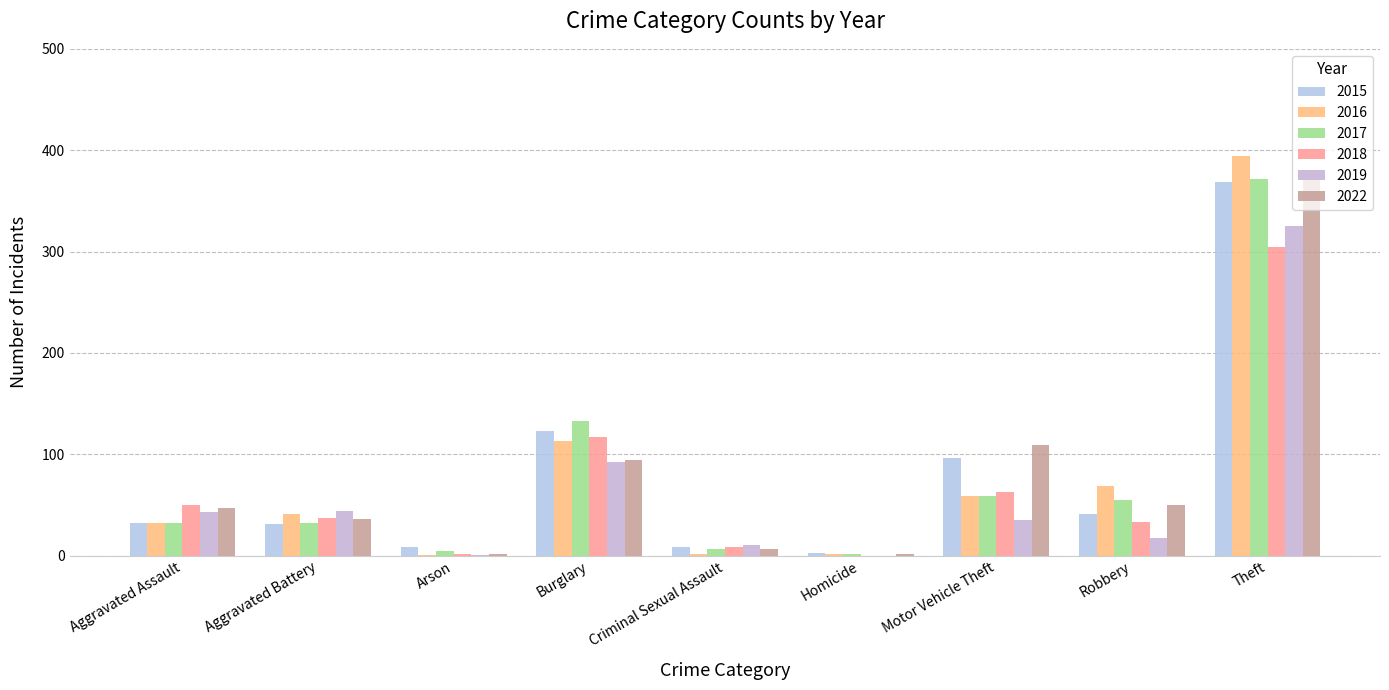

How many data points does each series have?

9